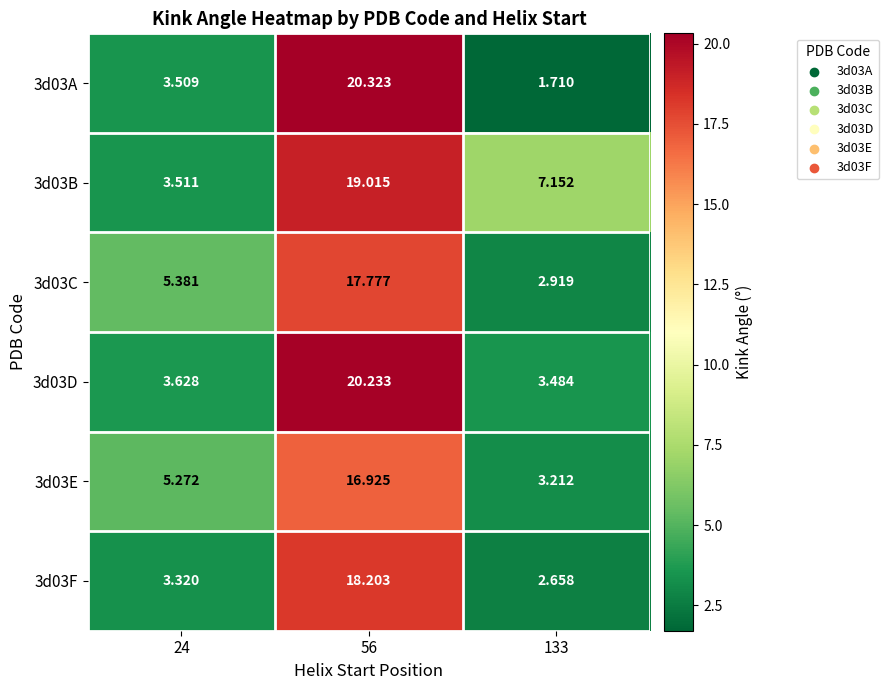

How many data points does each series have?

3